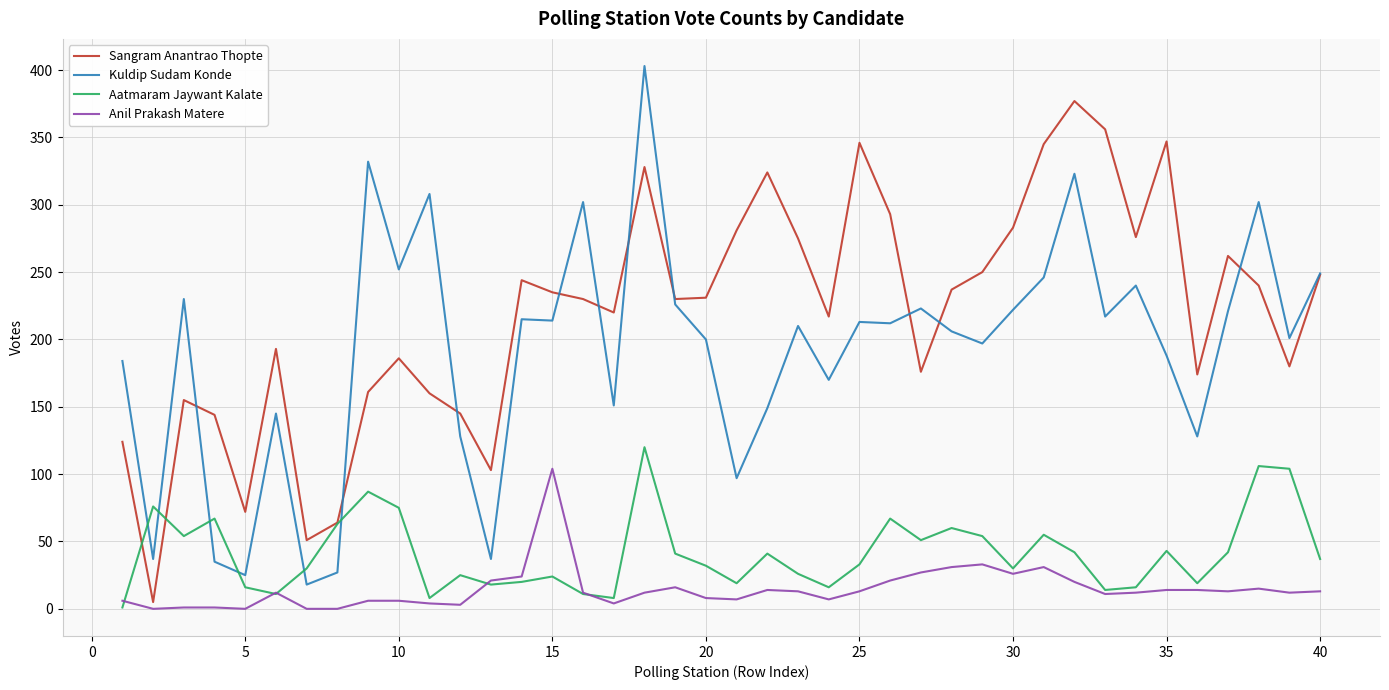

After their last crossing, which series has the higher values: Aatmaram Jaywant Kalate or Kuldip Sudam Konde?

Kuldip Sudam Konde